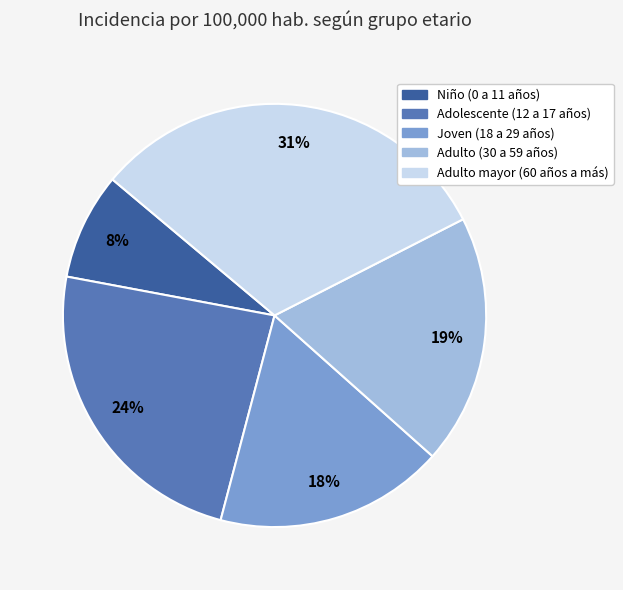

Does Adulto mayor (60 años a más) represent more than half of the total?

No